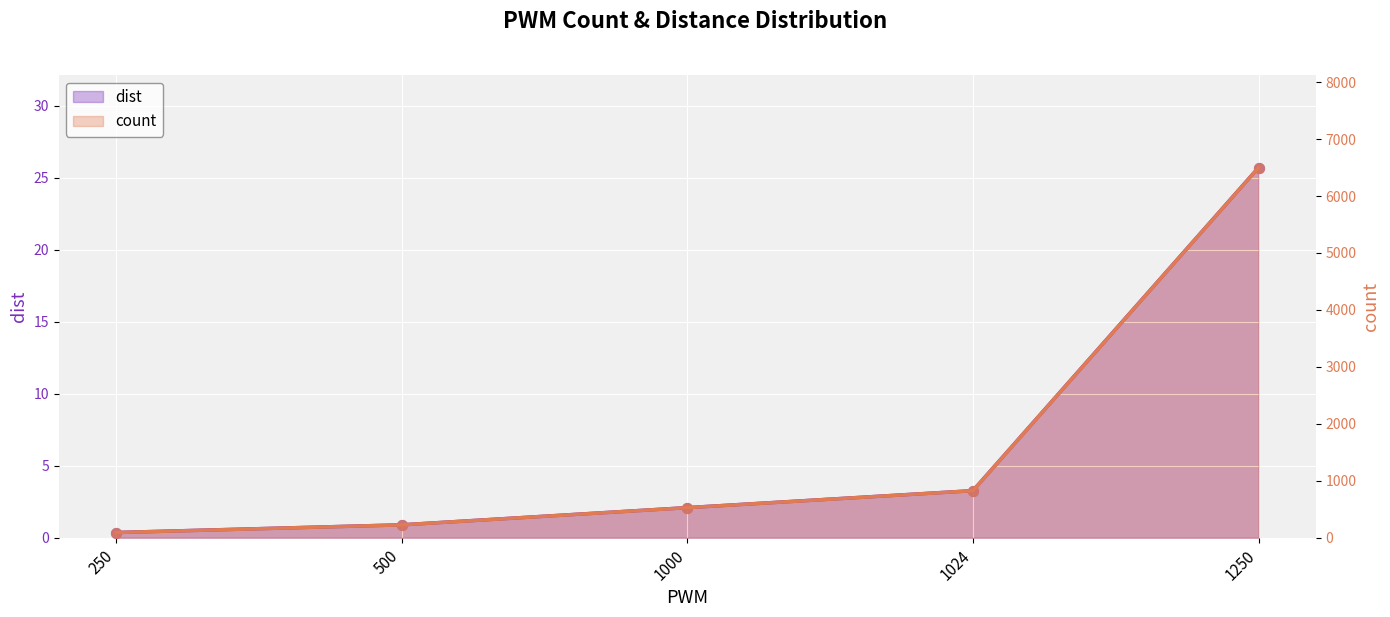

What are all the series names shown in the legend?

dist, count